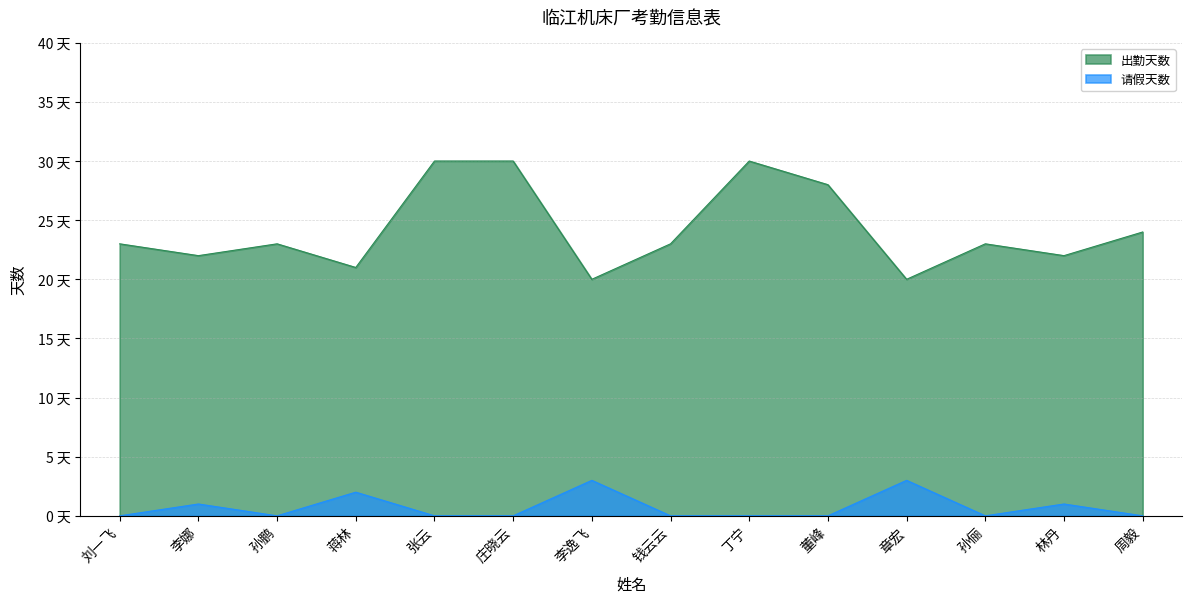

What value does the 出勤天数 series have at 董峰?

28